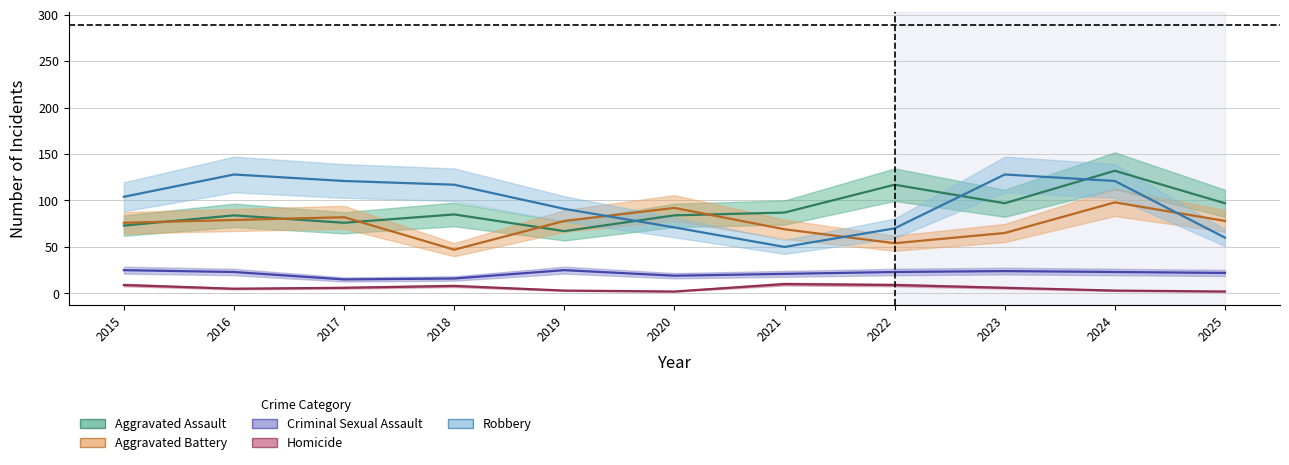

Is it true that Aggravated Assault equals 102 at 2015?

False